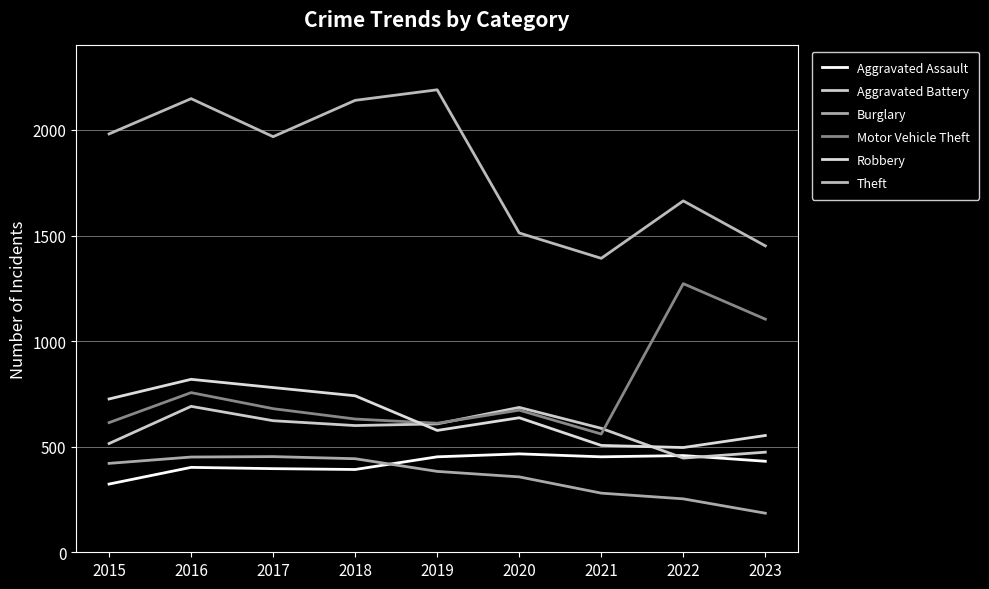

At which category does the chart reach its minimum across all series?

2023